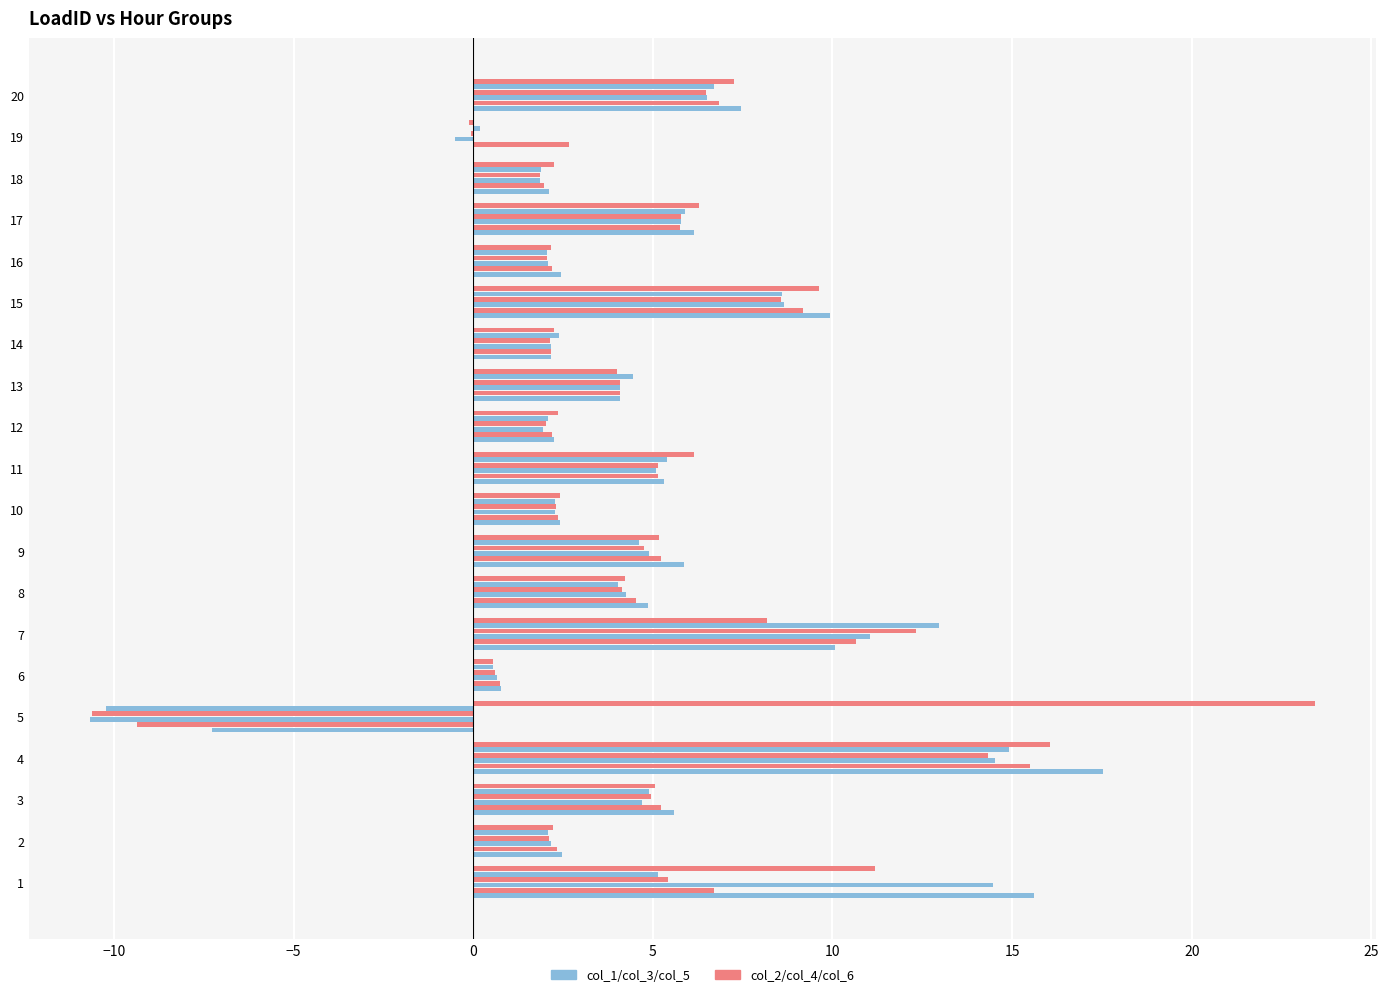

How many data points does each series have?

20